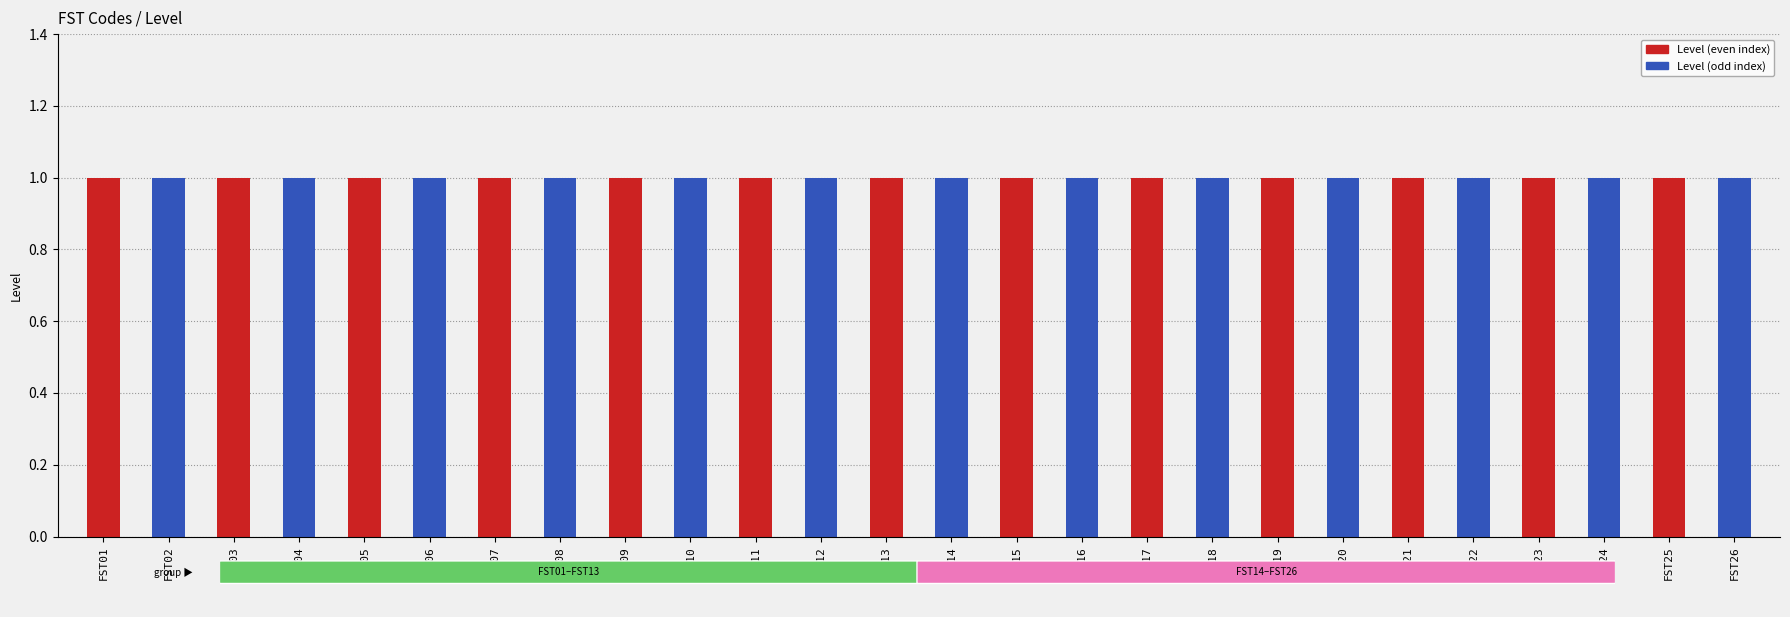

Reading right to left, extract all data points from this chart.

Level (even): FST26=0	FST25=1	FST24=0	FST23=1	FST22=0	FST21=1	FST20=0	FST19=1	FST18=0	FST17=1	FST16=0	FST15=1	FST14=0	FST13=1	FST12=0	FST11=1	FST10=0	FST09=1	FST08=0	FST07=1	FST06=0	FST05=1	FST04=0	FST03=1	FST02=0	FST01=1
Level (odd): FST26=1	FST25=0	FST24=1	FST23=0	FST22=1	FST21=0	FST20=1	FST19=0	FST18=1	FST17=0	FST16=1	FST15=0	FST14=1	FST13=0	FST12=1	FST11=0	FST10=1	FST09=0	FST08=1	FST07=0	FST06=1	FST05=0	FST04=1	FST03=0	FST02=1	FST01=0